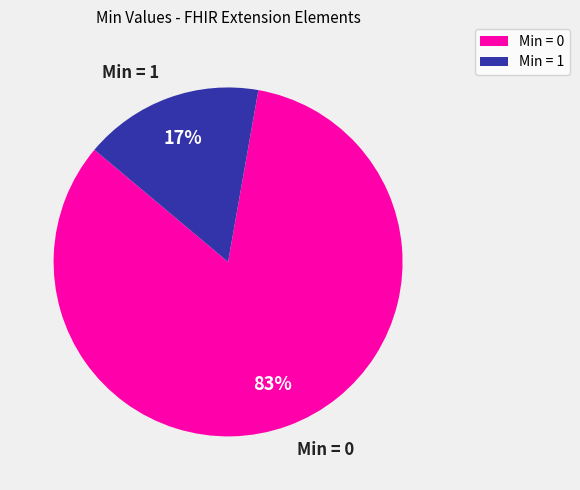

How many slices are in this pie chart?

2